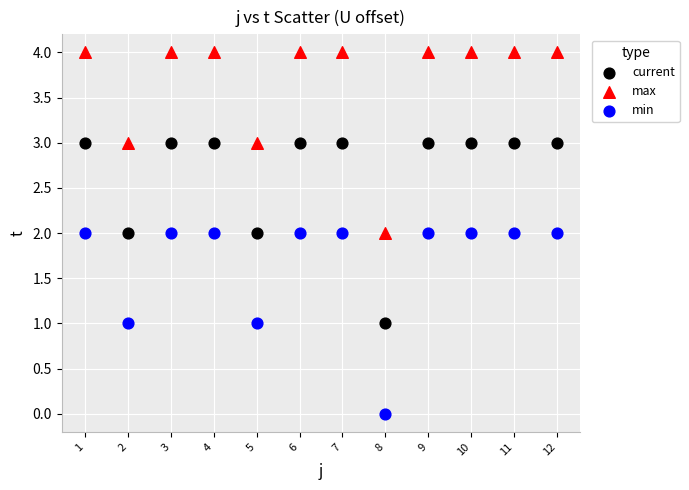

Which series reaches the minimum Y coordinate?

min